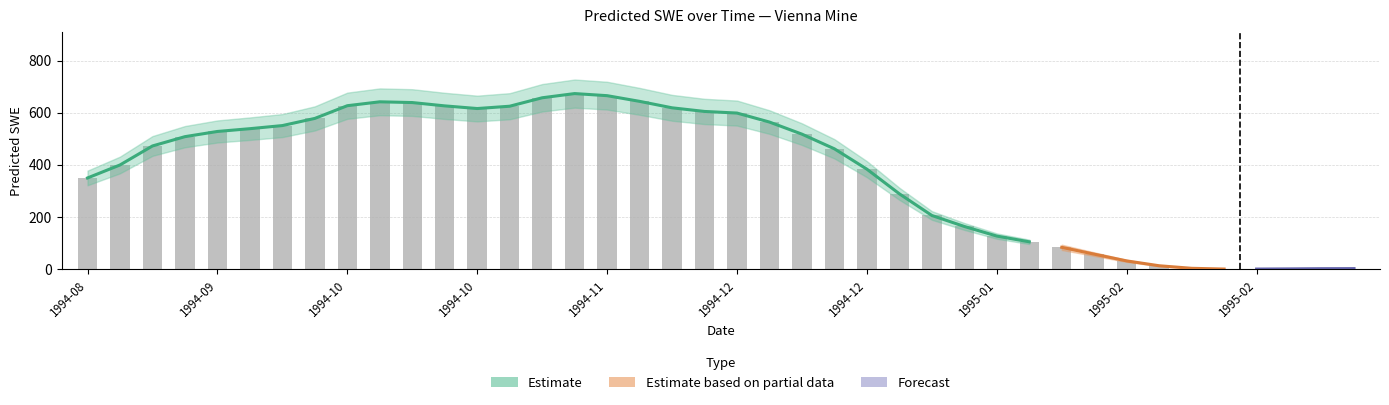

Is it true that the value at 1994-08 is 350.2?

True